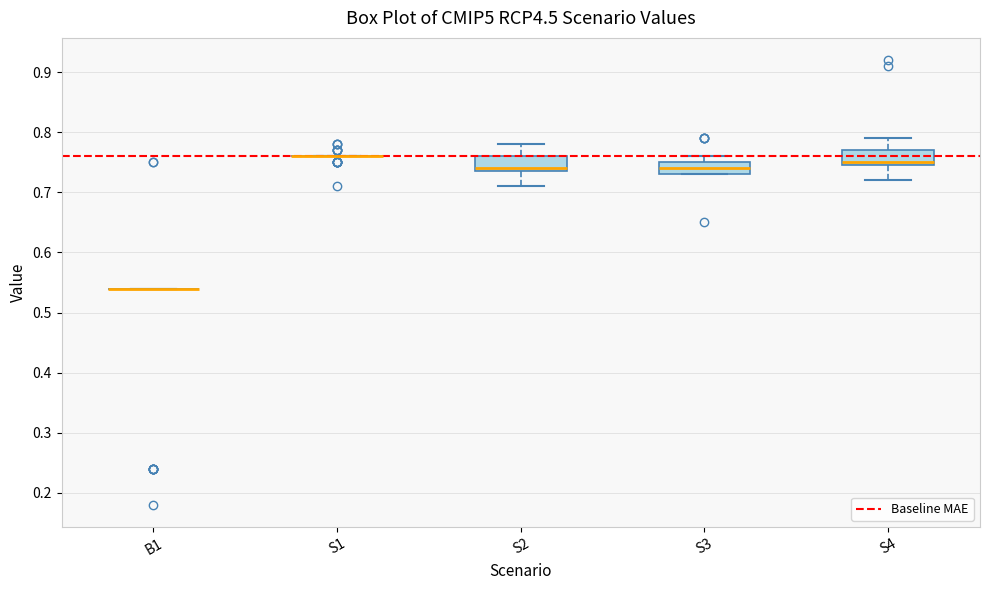

Where is the lower edge of the box for S2 on the y-axis? The values are not printed on the chart, so give them approximately, as read against the axis.

0.74